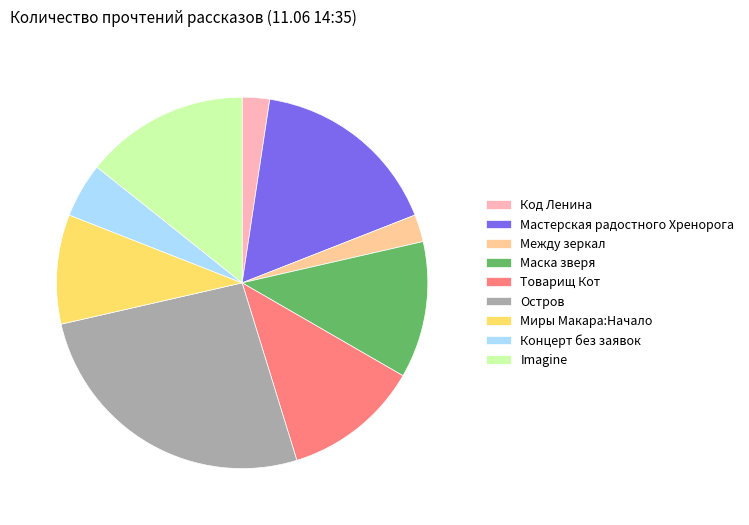

Does Миры Макара:Начало represent more than half of the total?

No